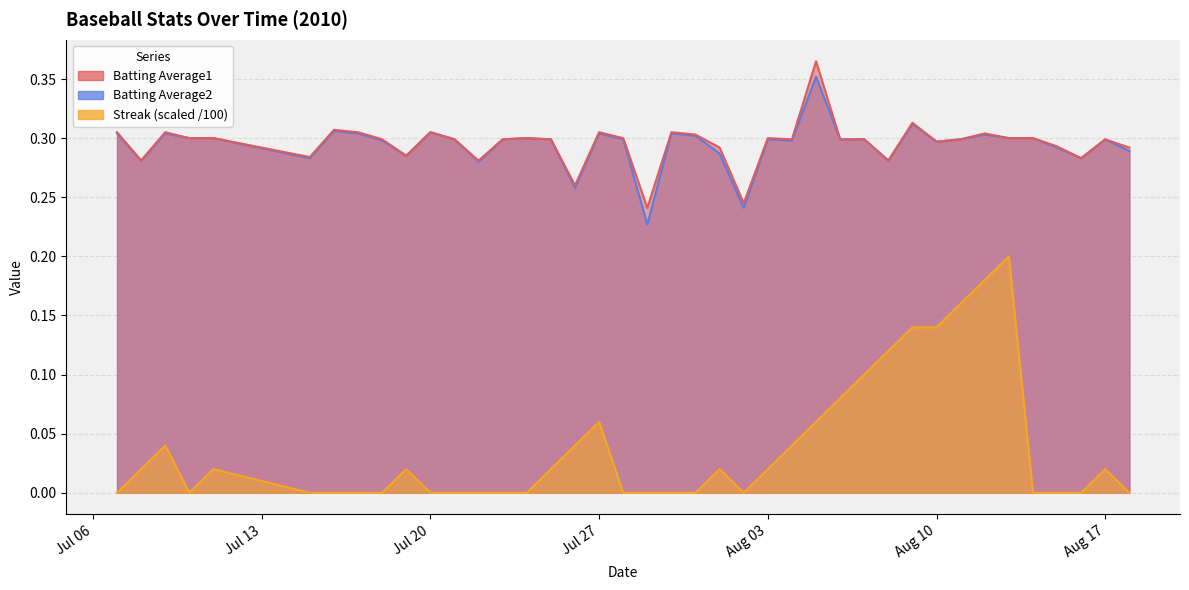

How many lines are shown in the chart?

3